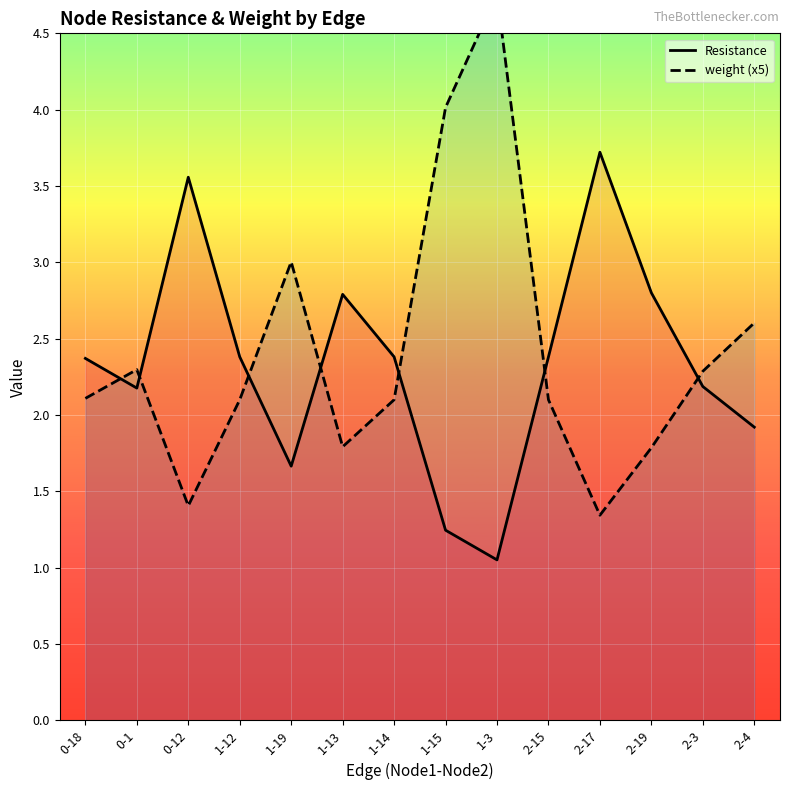

At which label does weight (x5) reach its minimum?

2-17